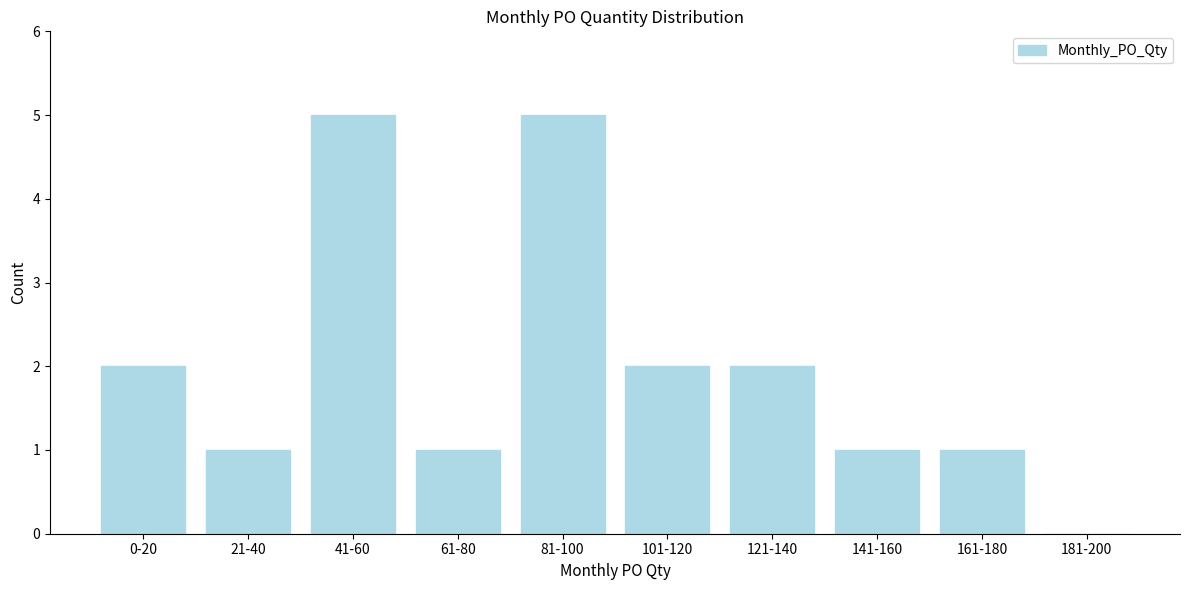

Reading right to left, extract all data points from this chart.

181-200=0	161-180=1	141-160=1	121-140=2	101-120=2	81-100=5	61-80=1	41-60=5	21-40=1	0-20=2